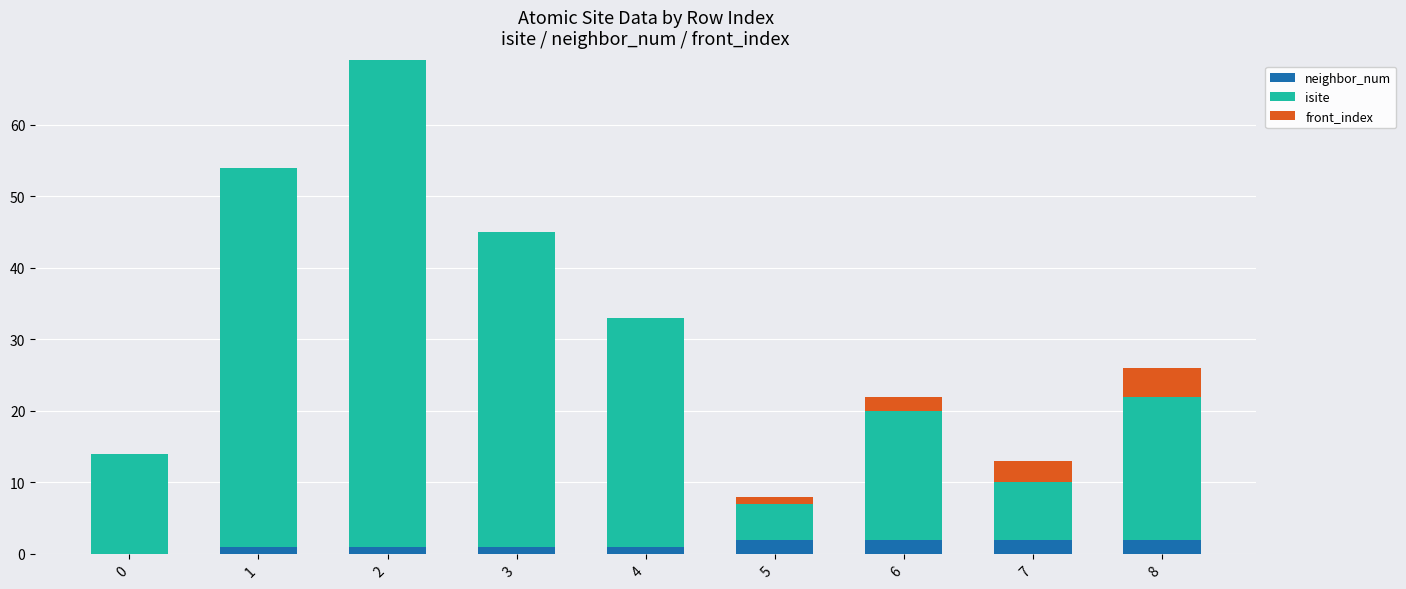

Reading right to left, list the values for the neighbor_num series.

8=2	7=2	6=2	5=2	4=1	3=1	2=1	1=1	0=0